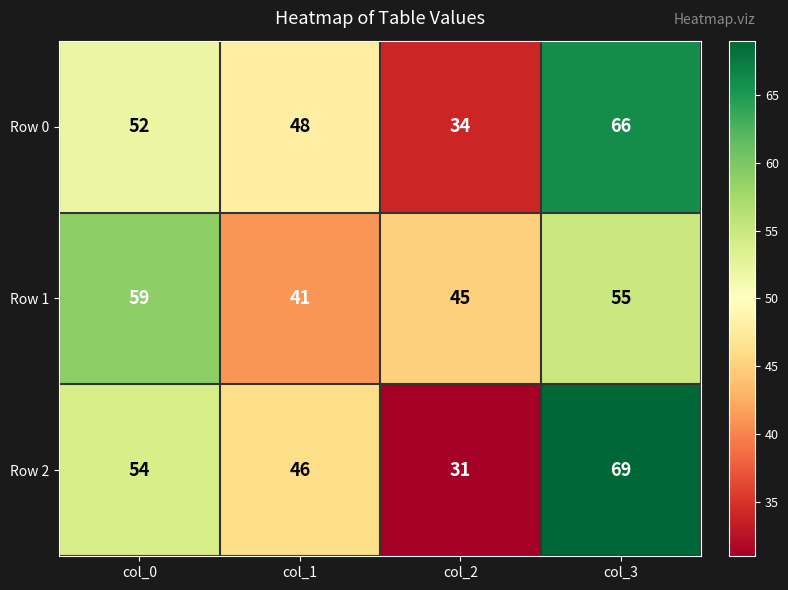

List the labels in order of Row 2 value, largest first.

col_3, col_0, col_1, col_2